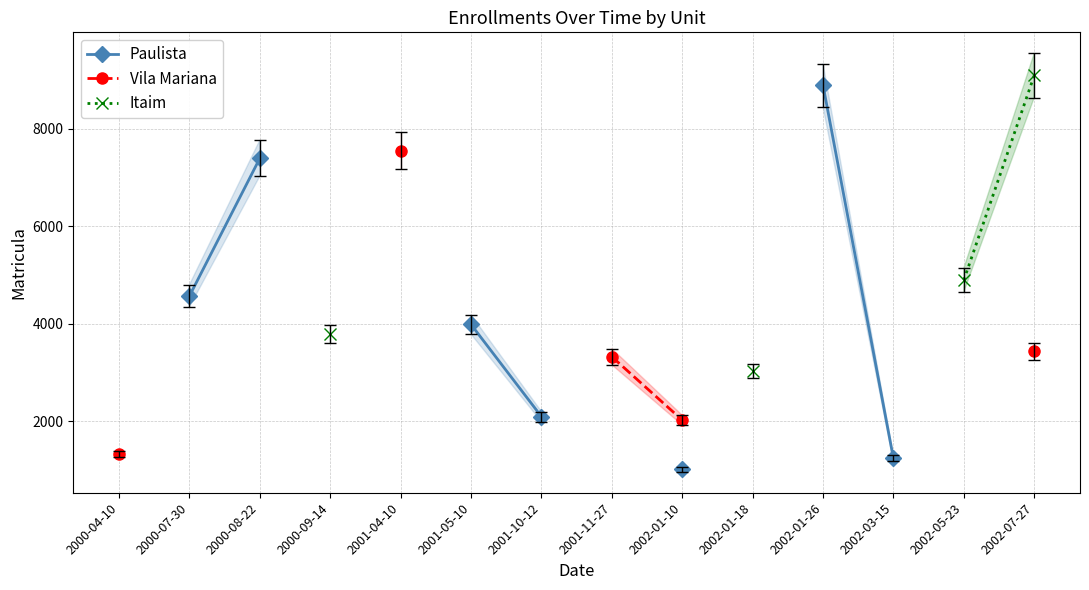

What is the greatest value displayed?

9092.0